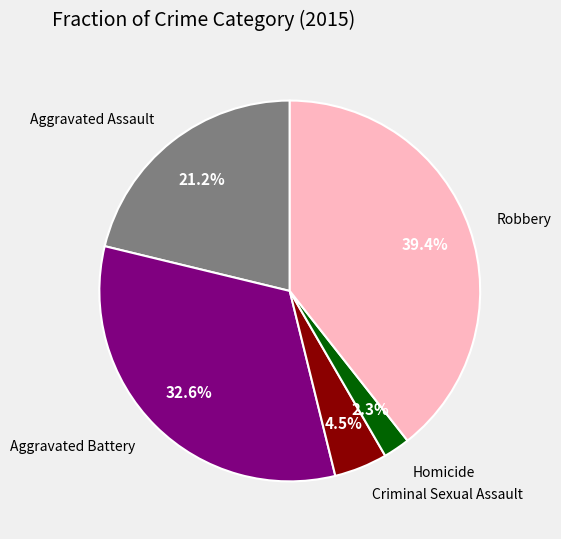

Is there a majority slice in this chart?

No